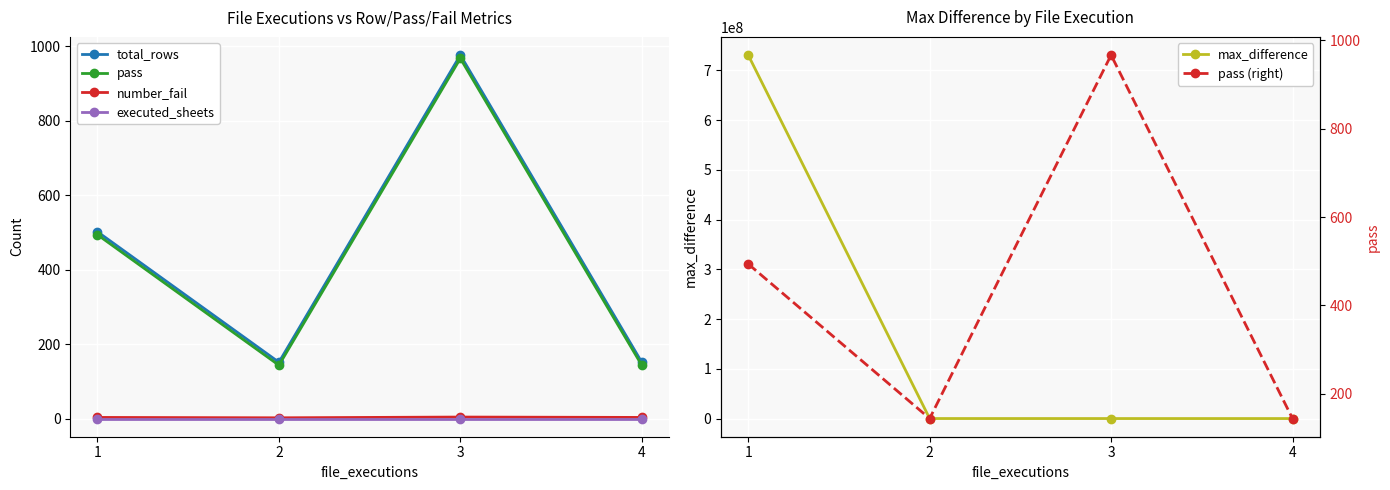

Rank the series at 3 from highest to lowest value.

max_difference, total_rows, pass, pass (right), number_fail, executed_sheets